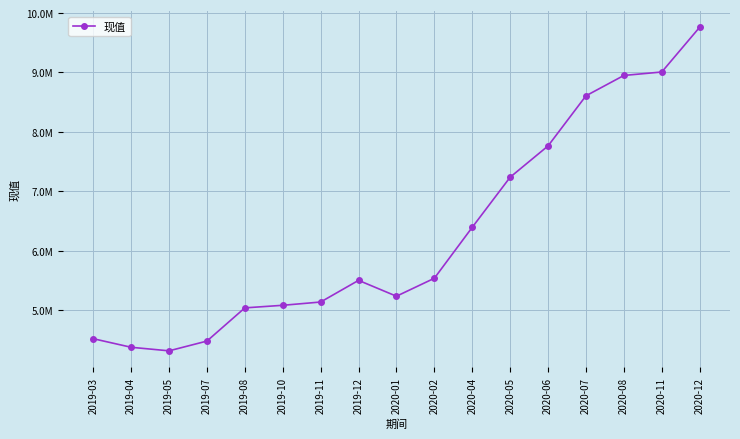

At which category does the data reach its first local peak?

2019-12